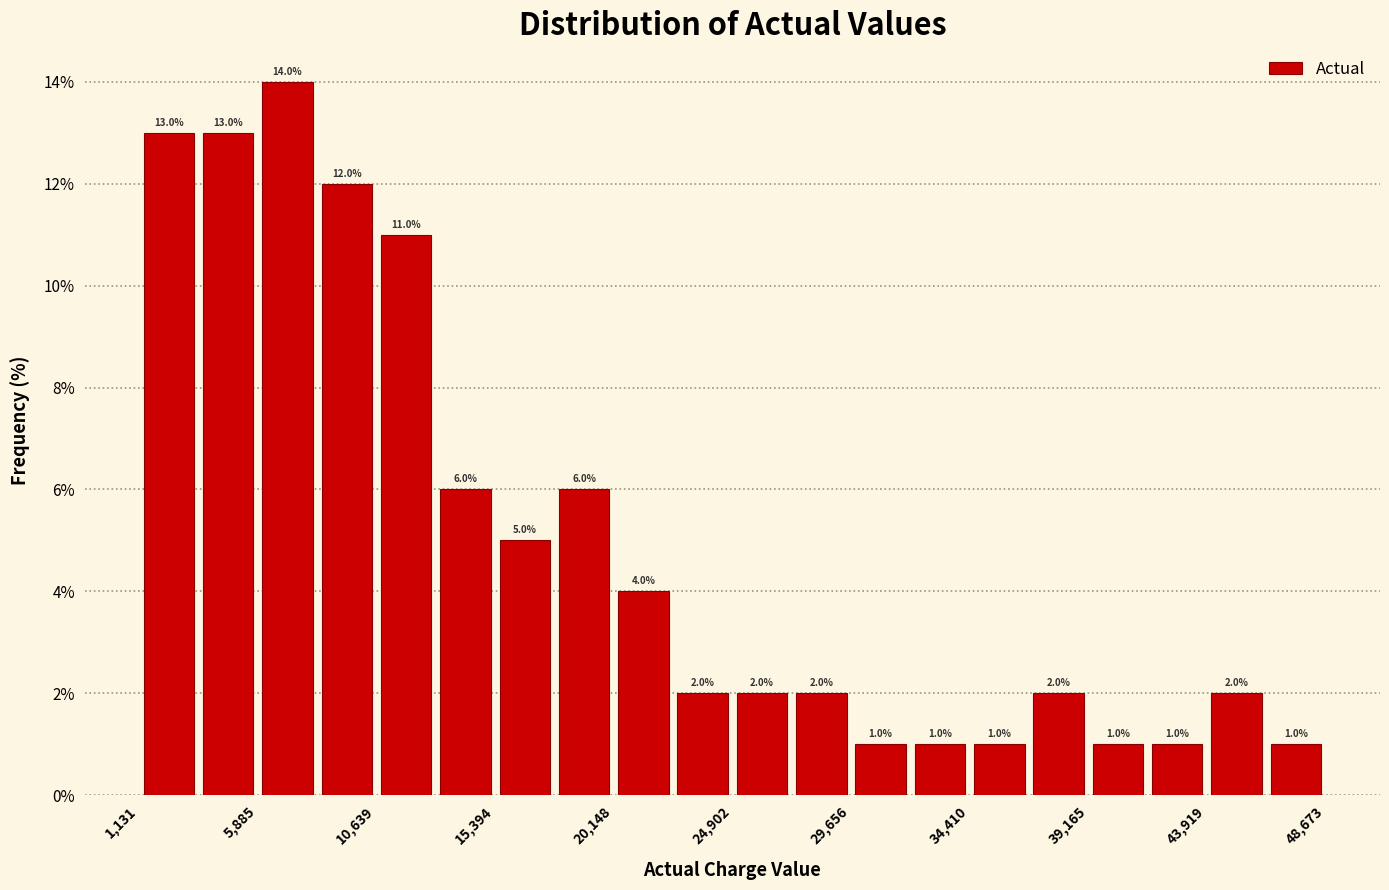

Which range on the x-axis has the tallest bar?

6000 to 8500